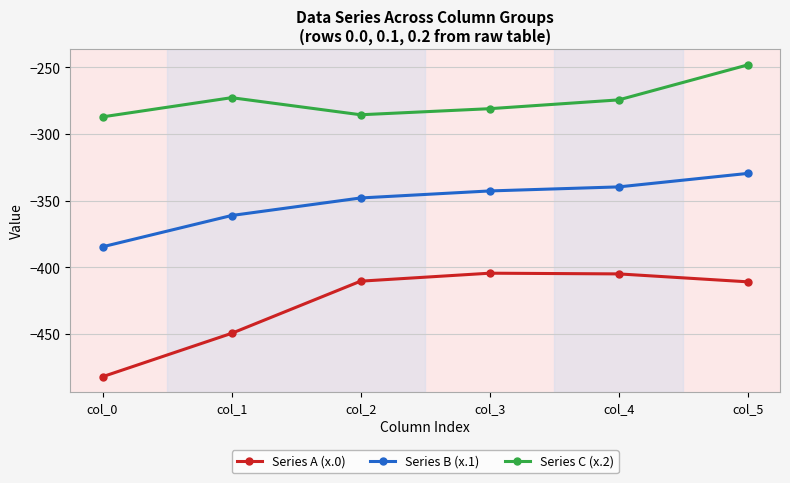

How many data points in Series C (x.2) are above -274?

2